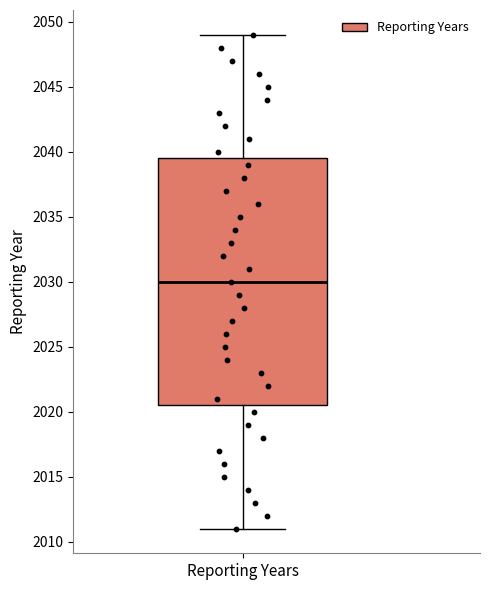

Transcribe this box plot: give where the median line is, the range the box spans, and where the two whiskers end, as read against the y-axis. The values are not printed on the chart, so give them approximately, as read against the axis.

median 2030.0, box 2020.5 to 2039.5, whiskers 2011.0 to 2049.0